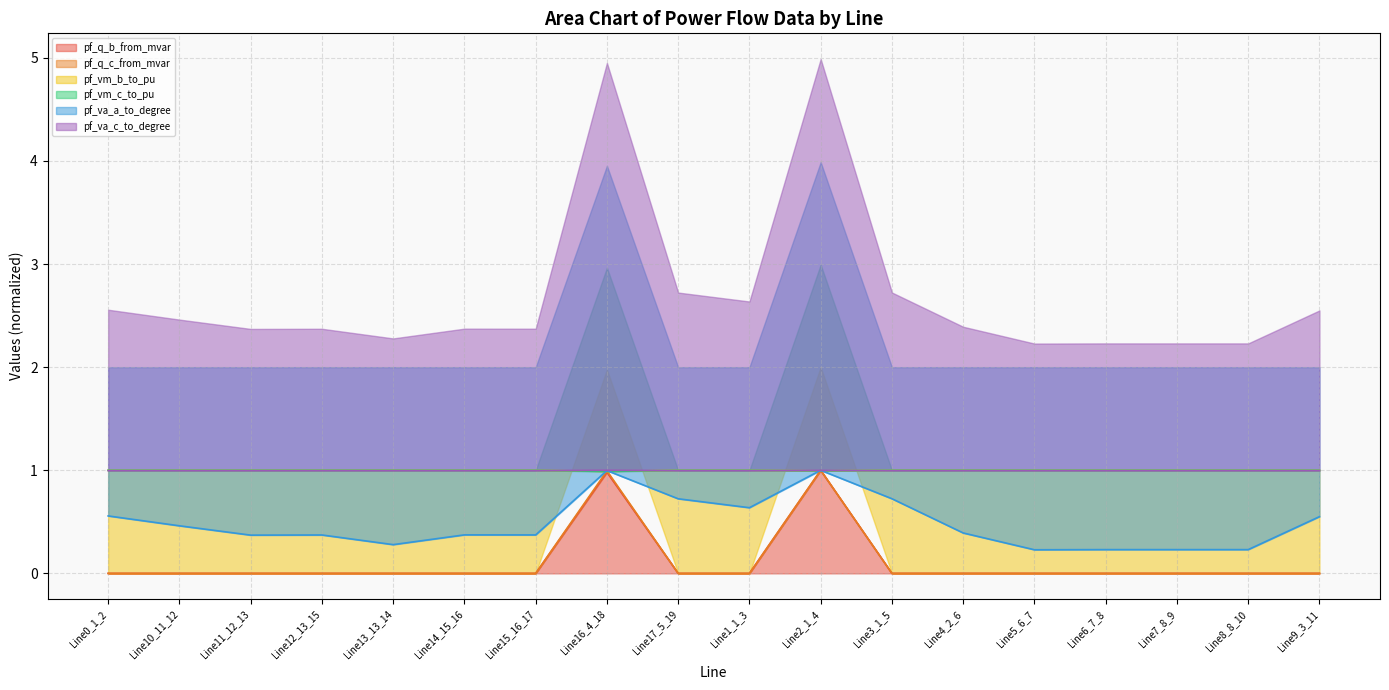

What is the highest value of the pf_q_b_from_mvar series?

1.0